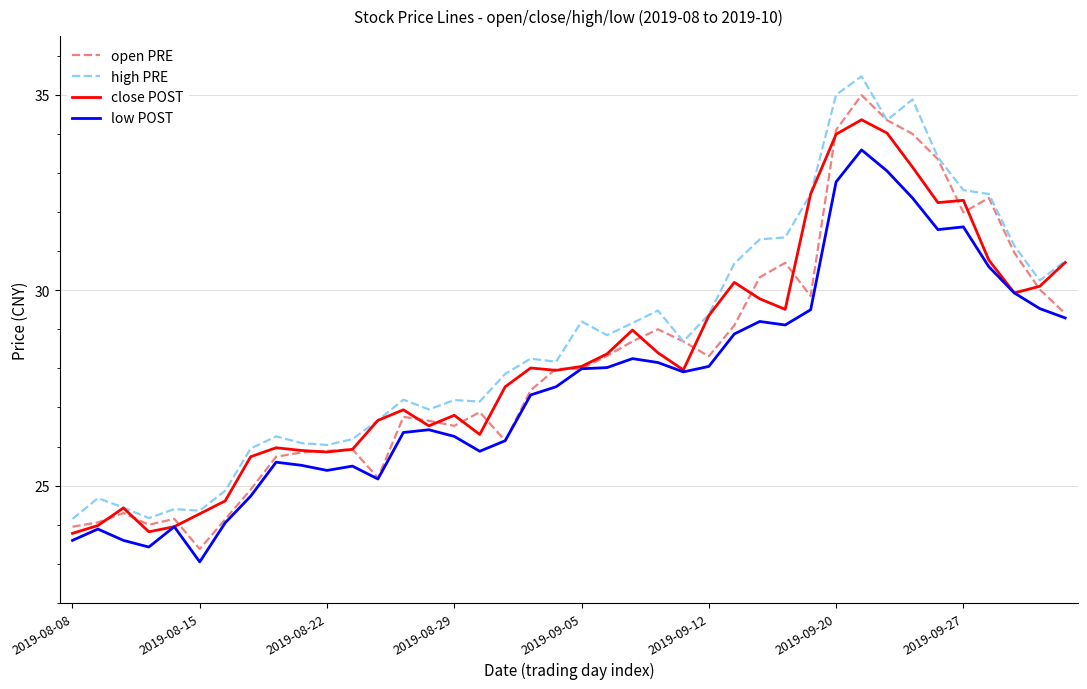

Count the number of categories in the chart.

40